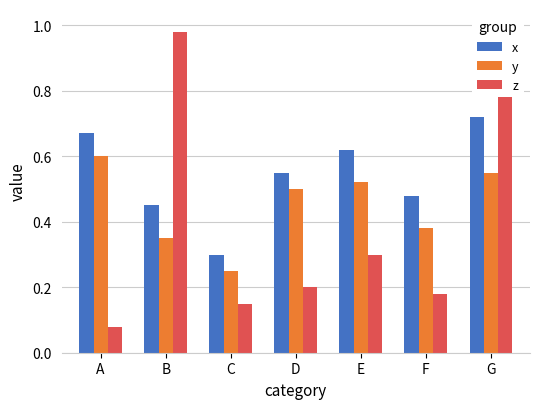

What is the sum of the z values at B and F?

1.2